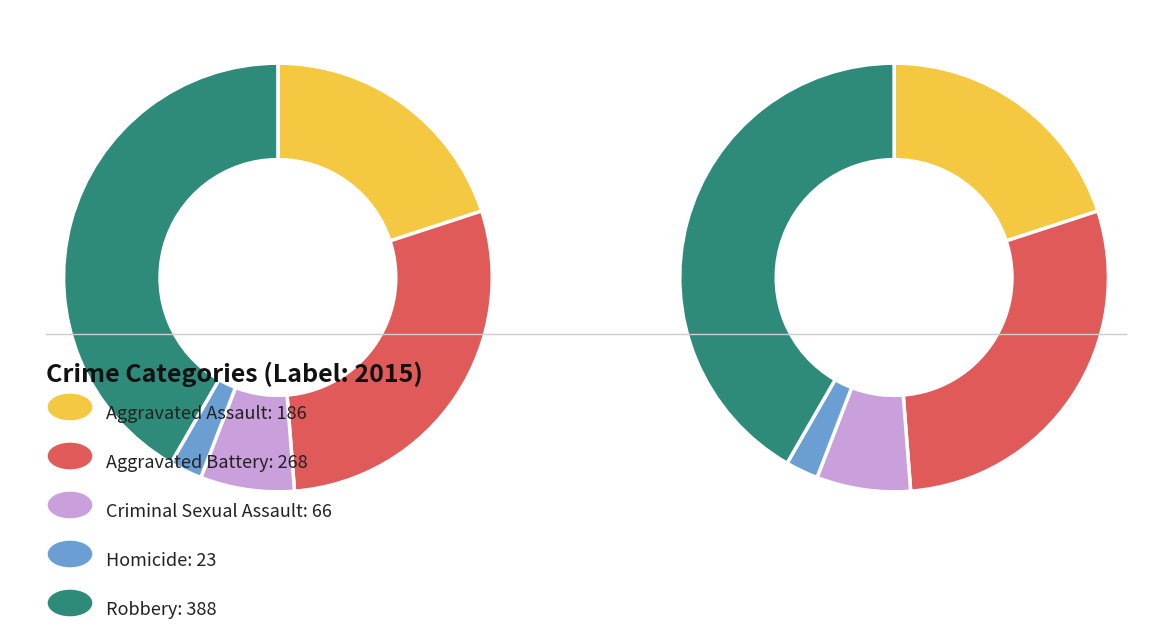

Rank the categories by value from lowest to highest.

Homicide, Criminal Sexual Assault, Aggravated Assault, Aggravated Battery, Robbery